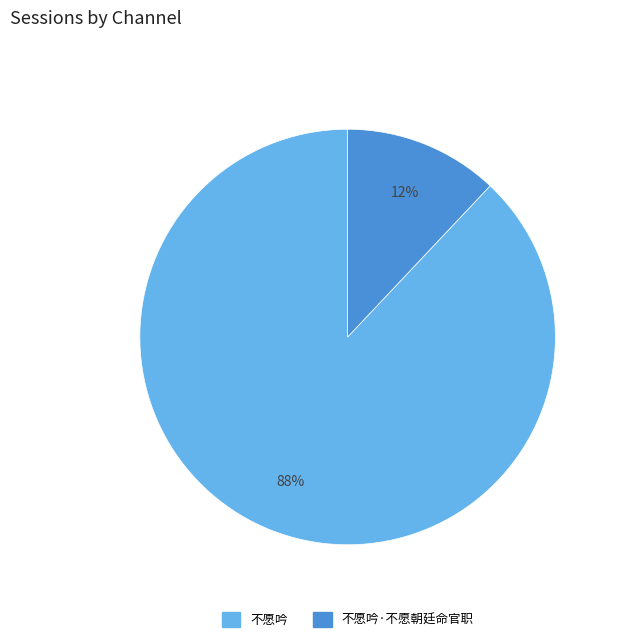

The 不愿吟 slice represents 99% of the pie. True or false?

False